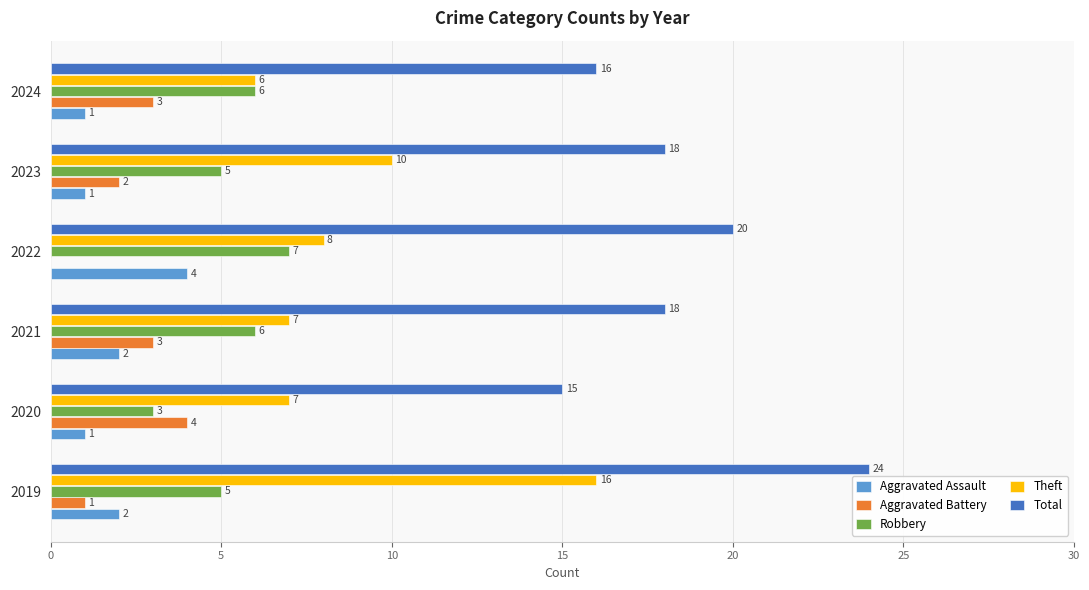

How many Aggravated Battery values are between 1 and 3?

4